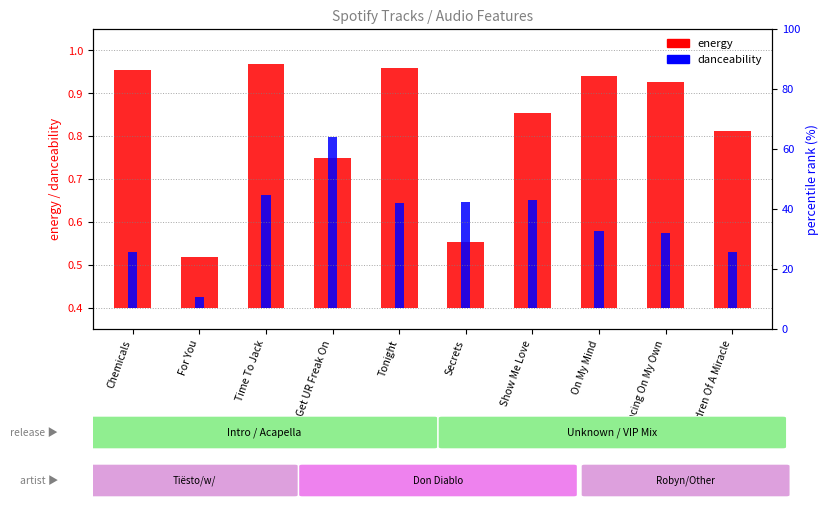

Where is danceability nearest to the value 0?

For You